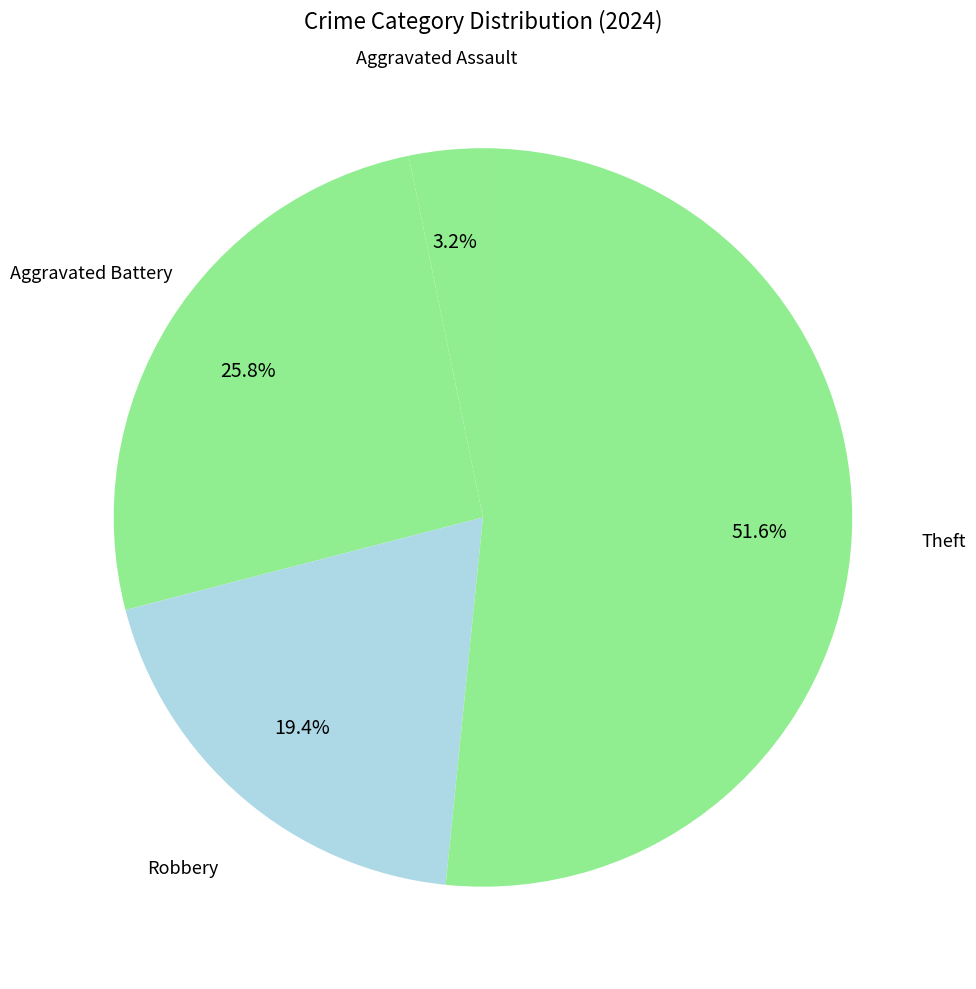

Count the number of slices in the pie.

4